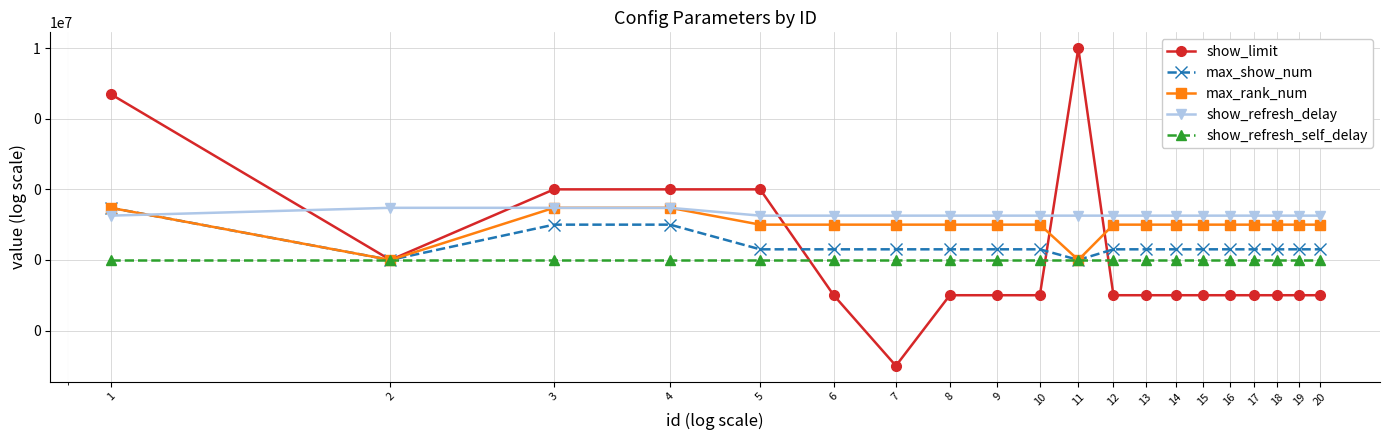

At how many categories does at least one series exceed 9228965?

1